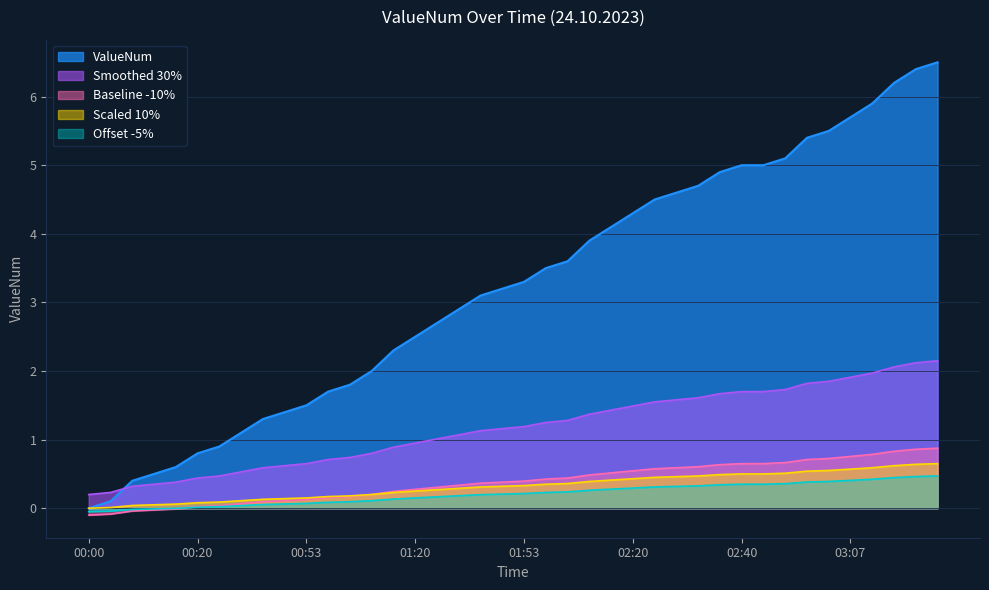

Is it true that the value at 00:06 is 0.2?

False